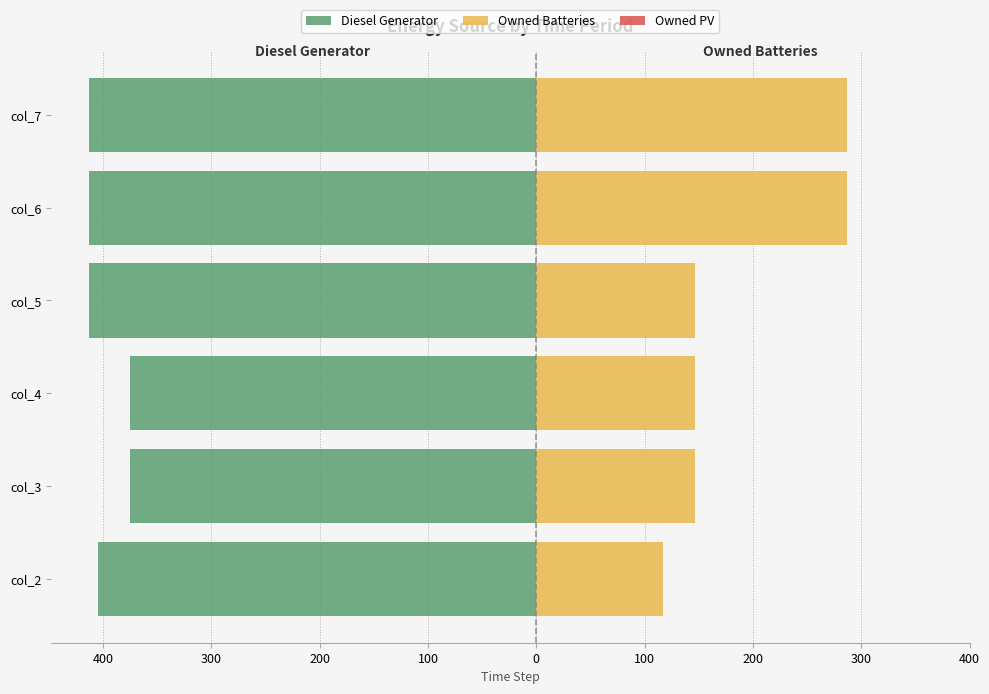

The Owned Batteries series shows 287.0 at col_7. True or false?

True